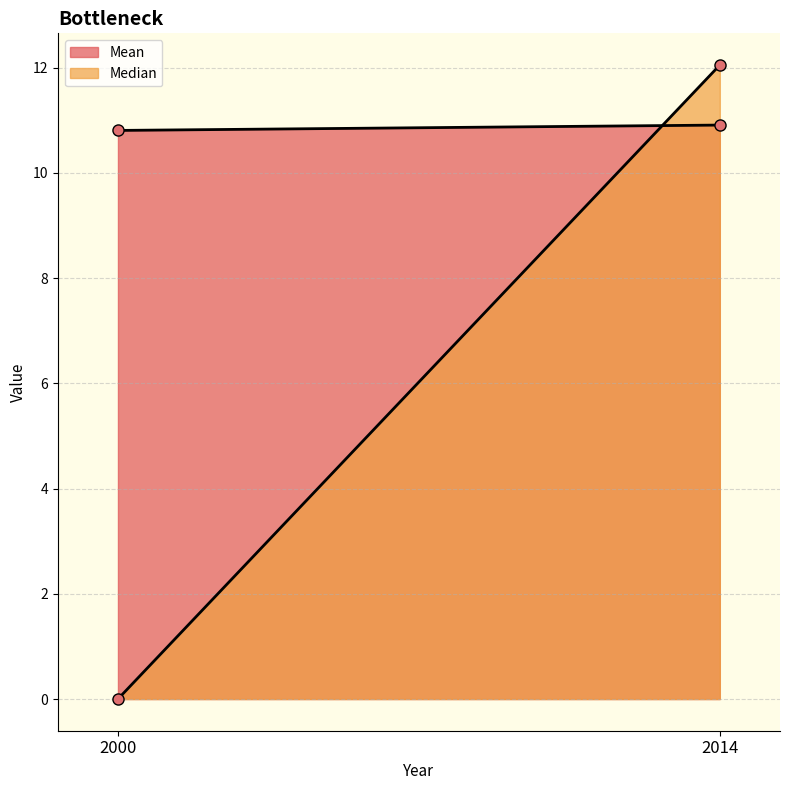

At which category is the sum across all series the highest?

2014